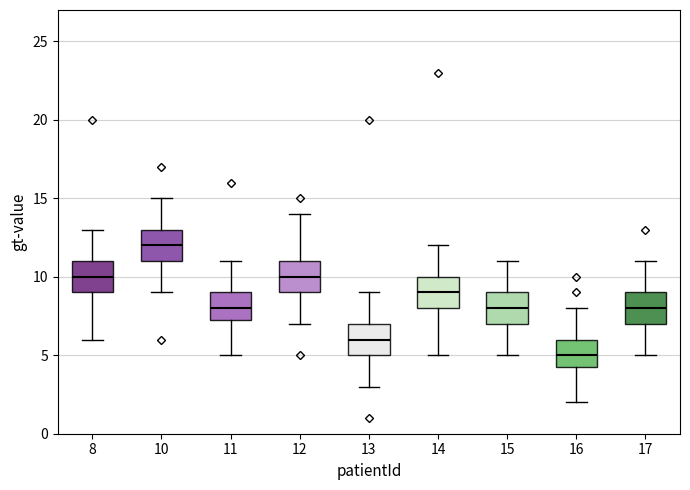

Reading left to right, transcribe this box plot: for each box, give where its median line is, the range the box spans, and where its two whiskers end, as read against the y-axis. The values are not printed on the chart, so give them approximately, as read against the axis.

8: median 10.0, box 9.0 to 11.0, whiskers 6.0 to 13.0
10: median 12.0, box 11.0 to 13.0, whiskers 9.0 to 15.0
11: median 8.0, box 7.5 to 9.0, whiskers 5.0 to 11.0
12: median 10.0, box 9.0 to 11.0, whiskers 7.0 to 14.0
13: median 6.0, box 5.0 to 7.0, whiskers 3.0 to 9.0
14: median 9.0, box 8.0 to 10.0, whiskers 5.0 to 12.0
15: median 8.0, box 7.0 to 9.0, whiskers 5.0 to 11.0
16: median 5.0, box 4.5 to 6.0, whiskers 2.0 to 8.0
17: median 8.0, box 7.0 to 9.0, whiskers 5.0 to 11.0